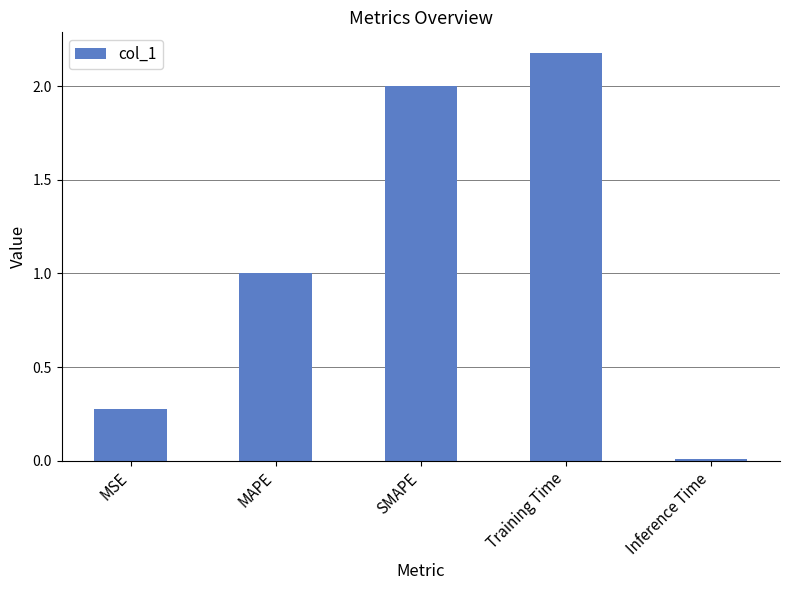

Approximately how many times larger is the value at SMAPE compared to MAPE?

2.0